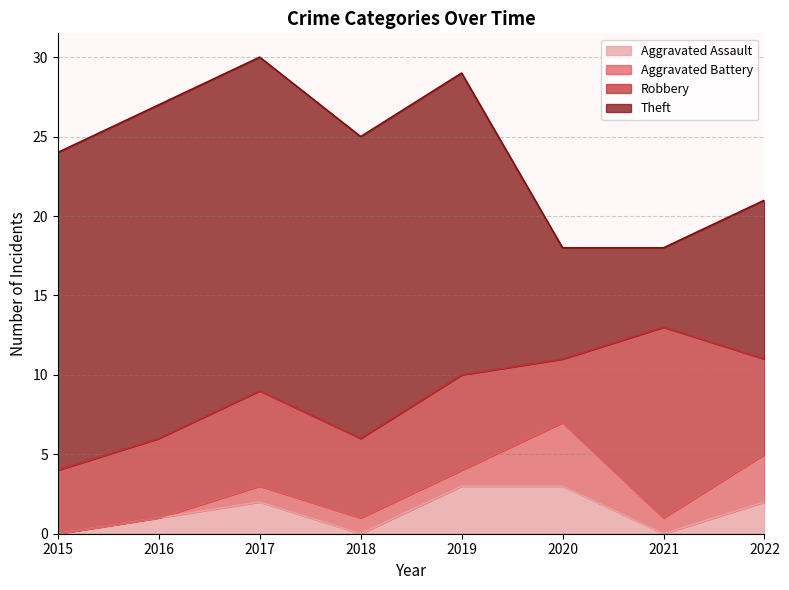

What is the value of the Theft point at the 6th from the left?

7